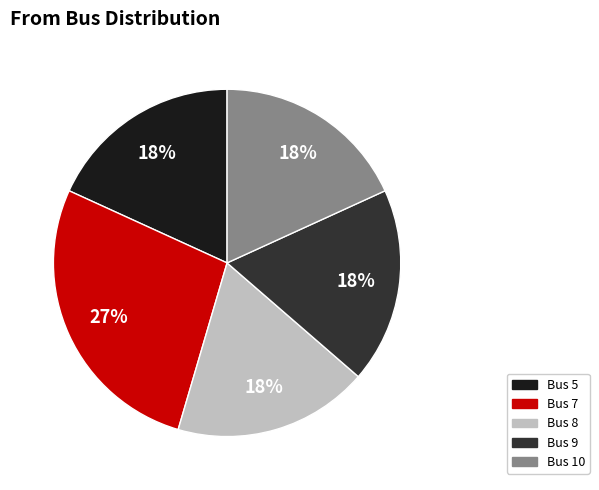

Is there a majority slice in this chart?

No